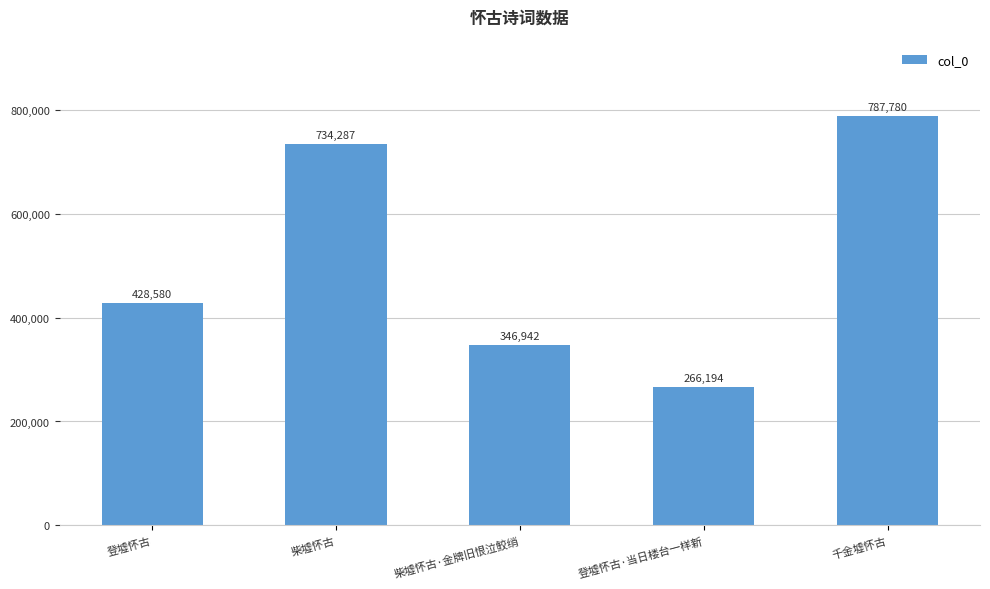

How many categories are shown in the chart?

5